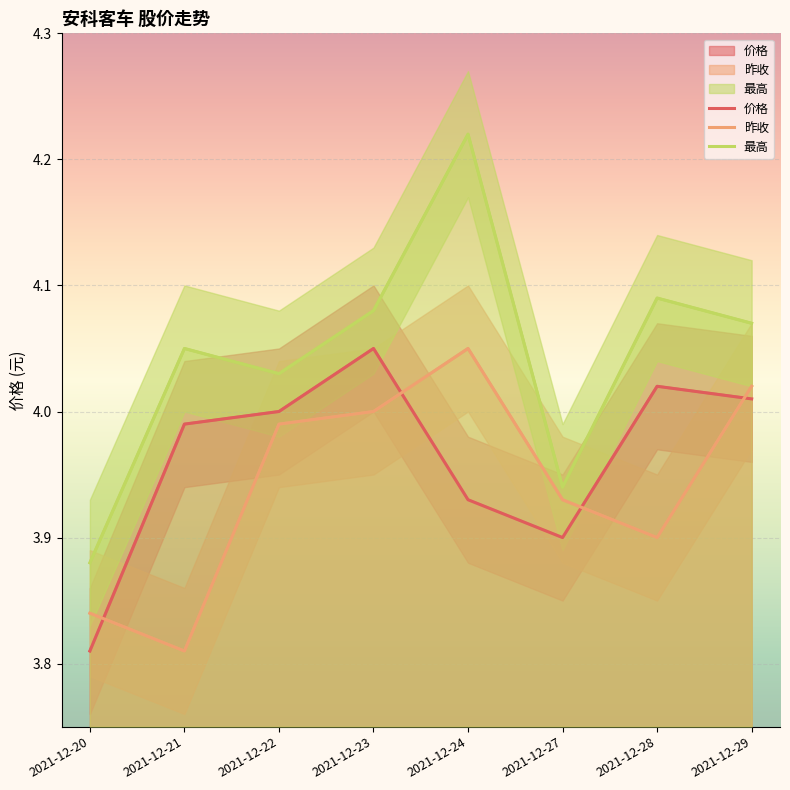

What is the average value of the 价格 series?

4.0